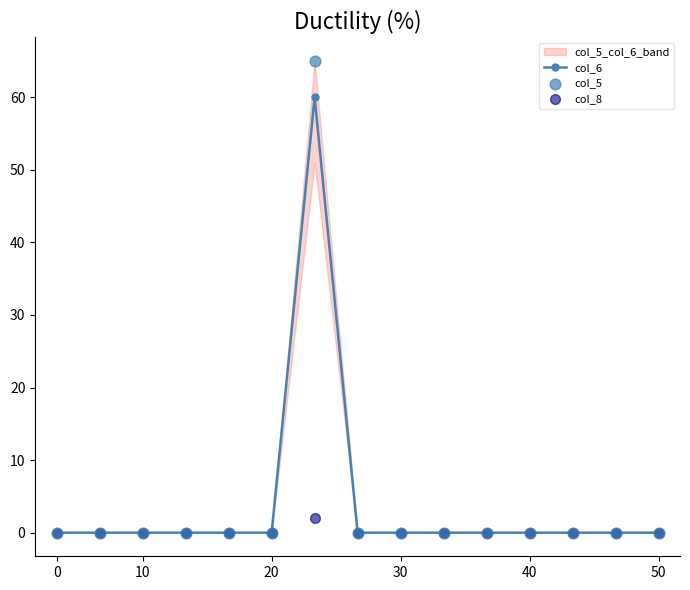

Is it true that col_6 equals 0 at 50?

True